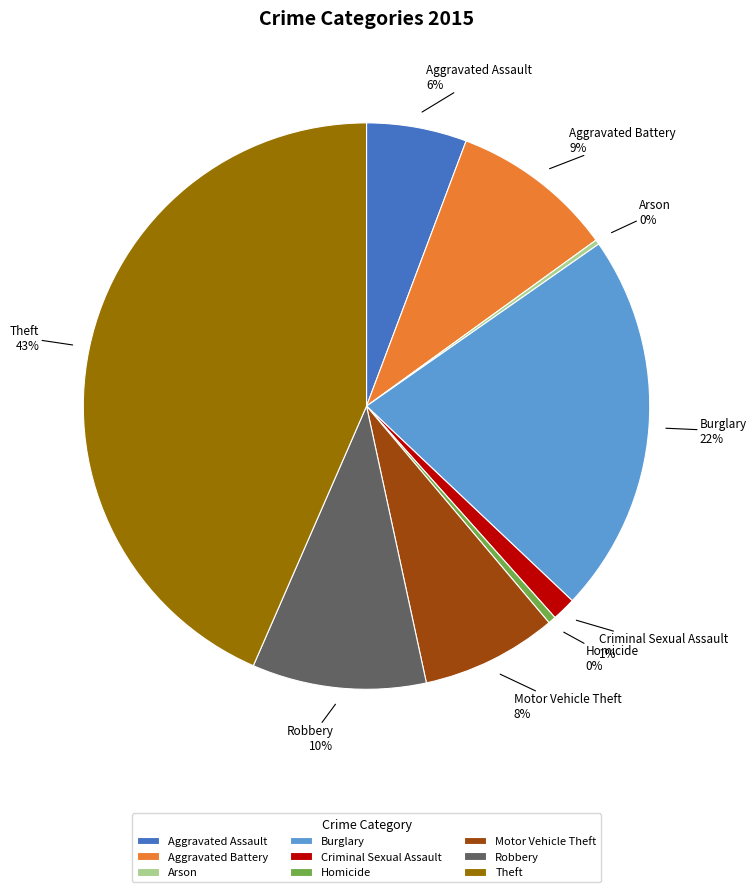

To the nearest percent, what is the difference between the largest and smallest slice percentages?

43%